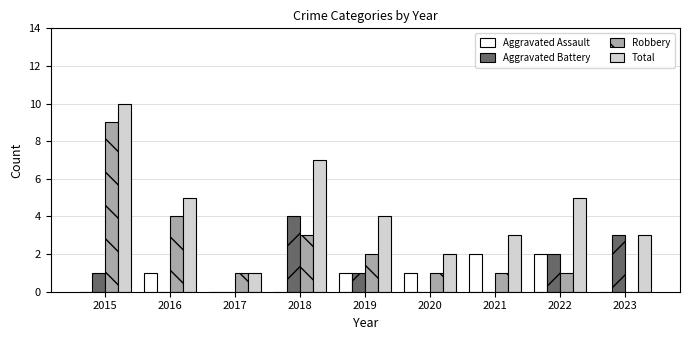

Where does the Robbery series first go above 1?

2015